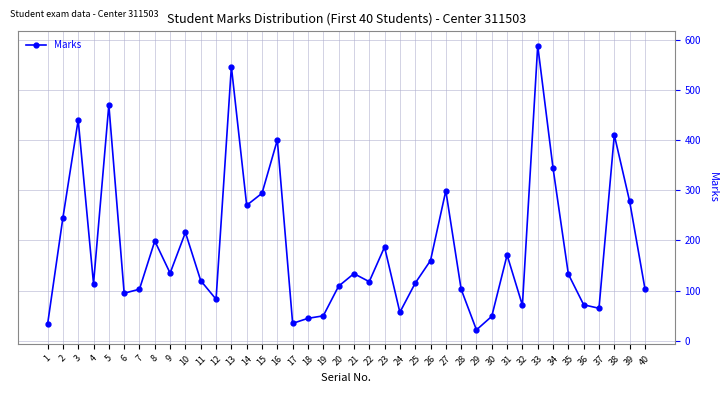

Which label corresponds to the largest value in the chart?

33